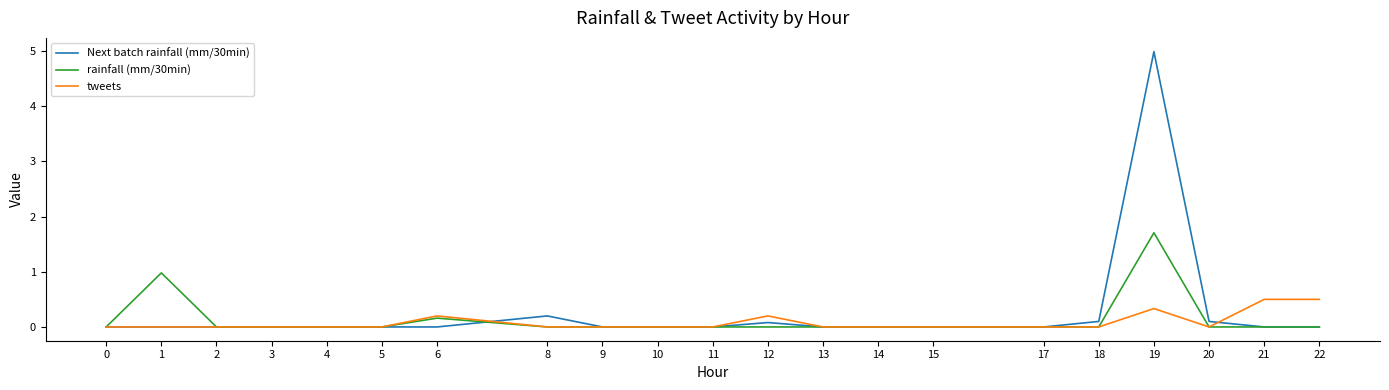

What is the total value across all series at 22?

0.5